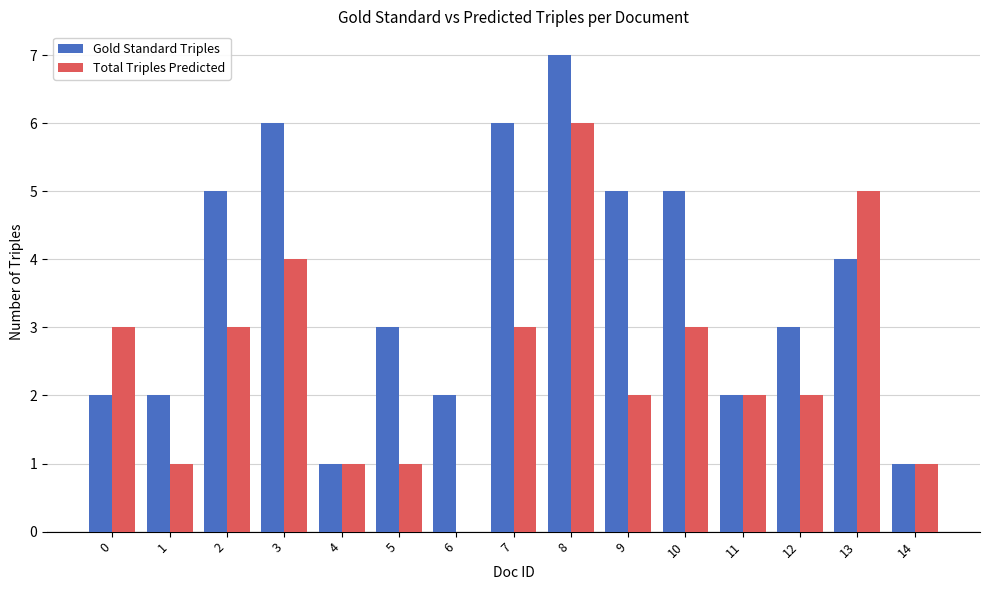

What is the highest value of the Total Triples Predicted series?

6